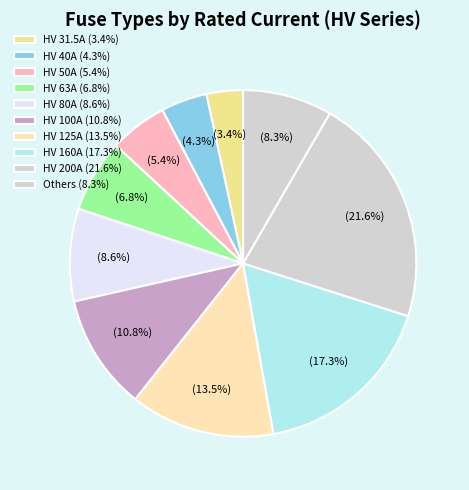

Which category has the biggest portion of the pie?

HV 200A